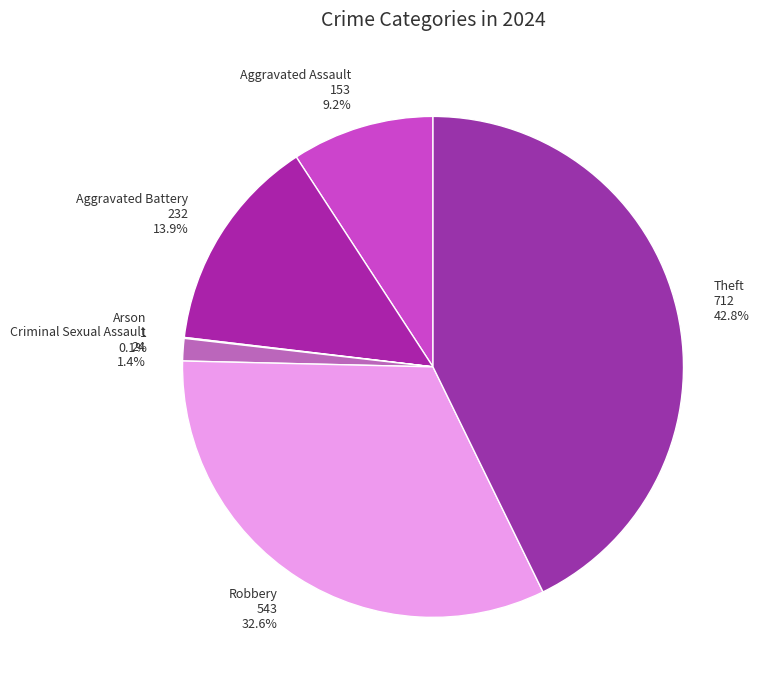

Is there any slice that represents more than half of the pie?

No